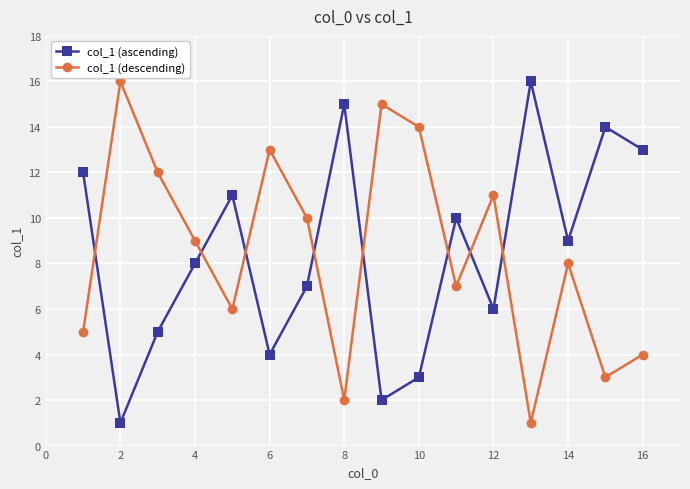

True or false: col_1 (descending) has more than 0 points higher than both neighbors.

True